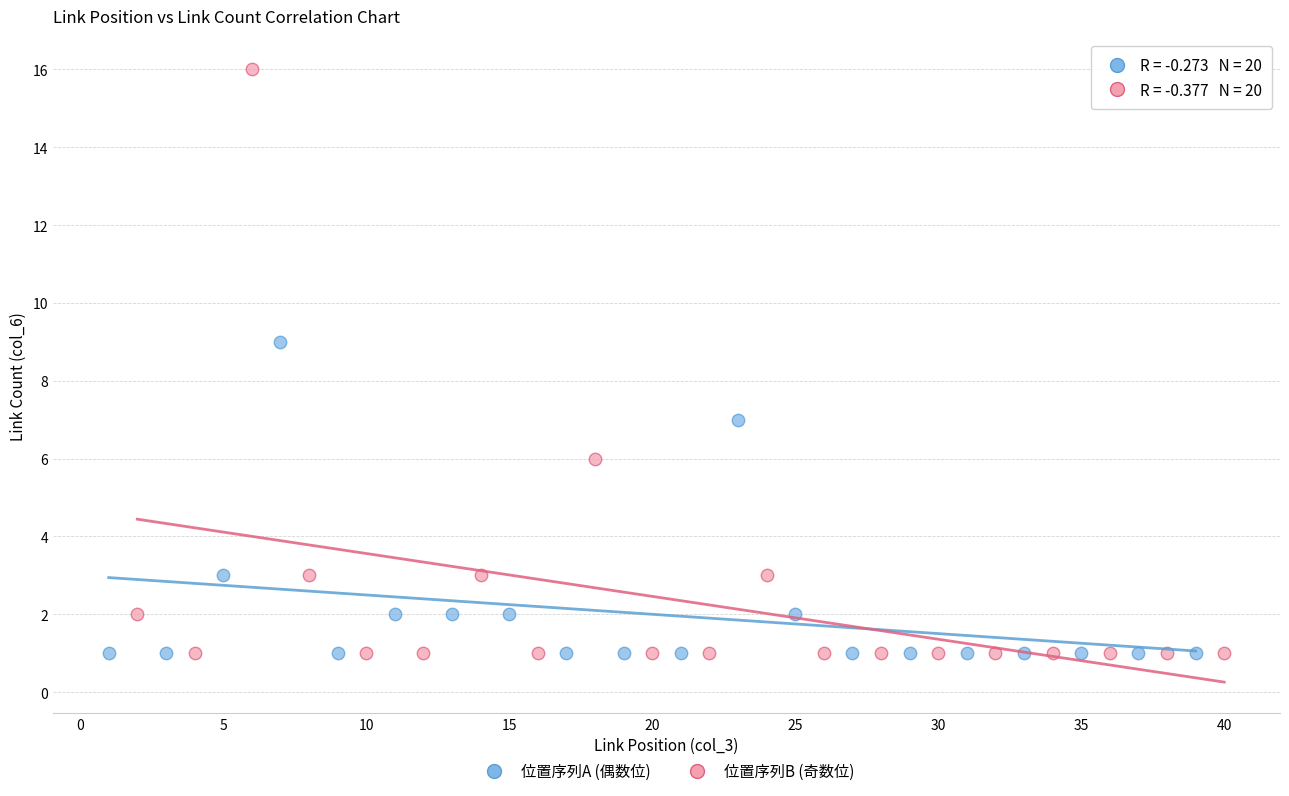

Which series contains the highest Y value?

位置序列B (奇数位)